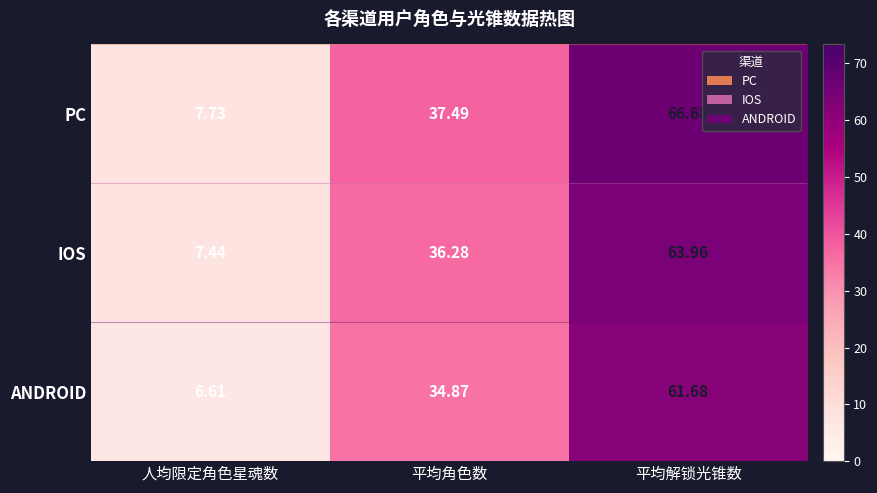

What is the maximum value shown in the chart?

66.7